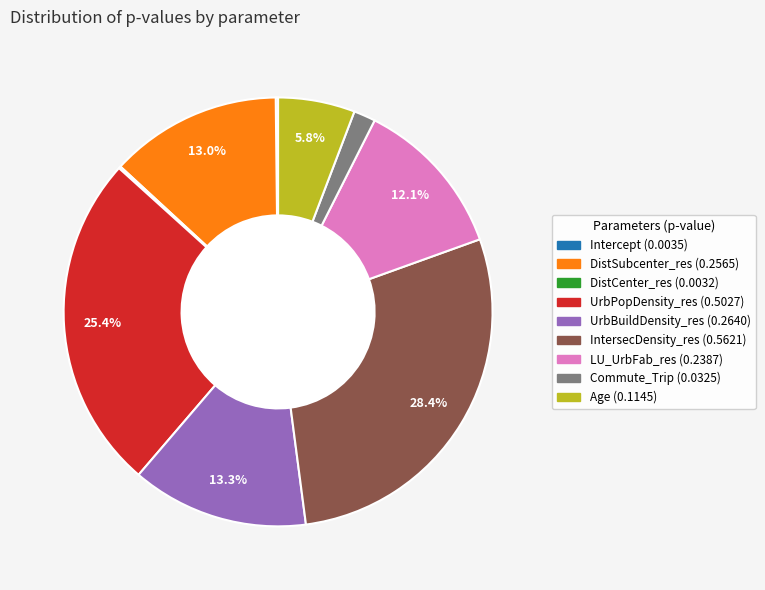

How much of the chart is everything except Age?

94.2%